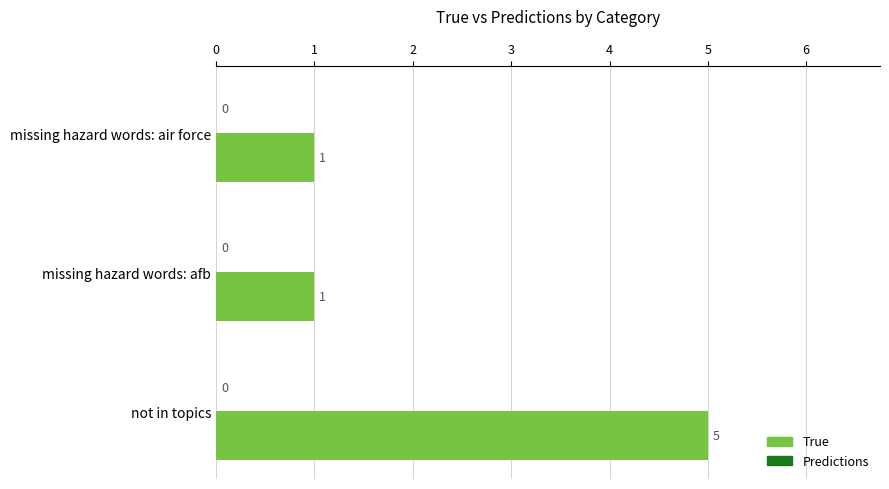

What is the difference between the maximum and minimum values?

4